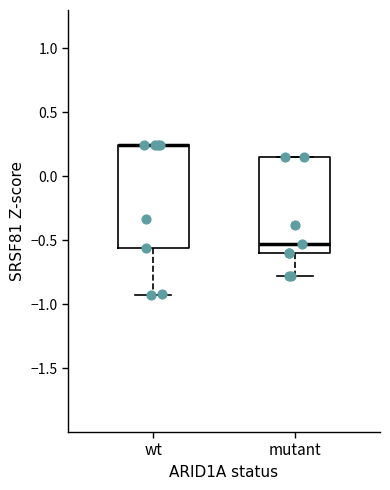

Reading left to right, transcribe this box plot: for each box, give where its median line is, the range the box spans, and where its two whiskers end, as read against the y-axis. The values are not printed on the chart, so give them approximately, as read against the axis.

wt: median 0.25 (drawn on the box's upper edge), box -0.55 to 0.25, whiskers -0.95 to 0.25
mutant: median -0.55, box -0.60 to 0.15, whiskers -0.80 to 0.15